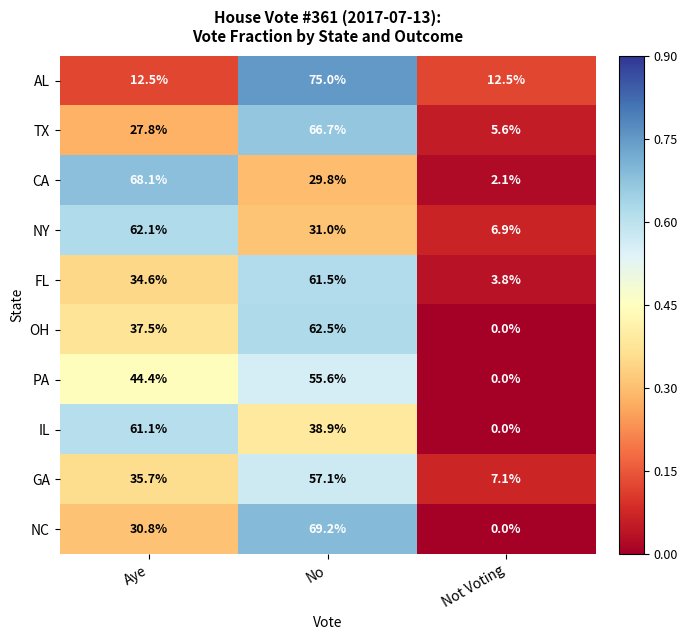

The CA series shows 0.7 at Not Voting. True or false?

False